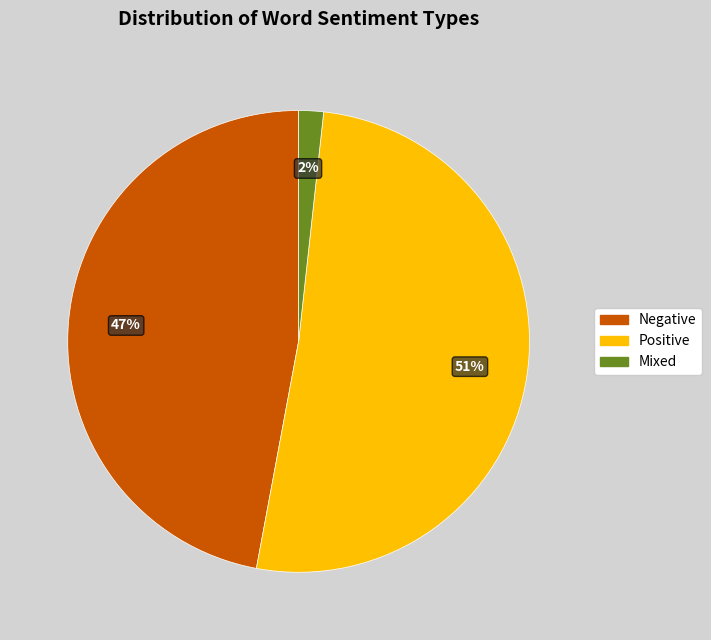

Approximately how many times larger is the value at Negative compared to Positive?

0.9